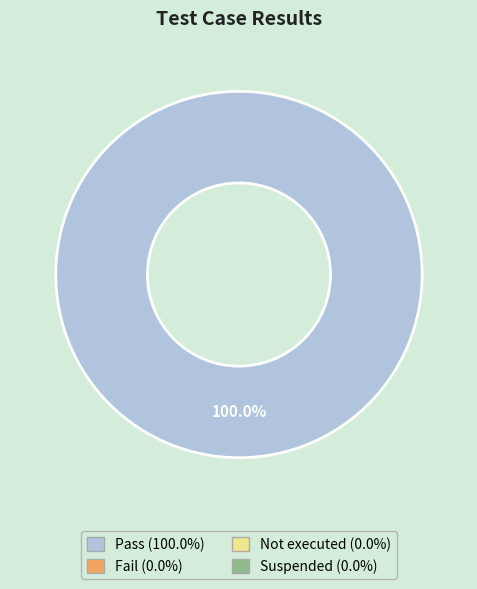

Is there a majority slice in this chart?

Yes